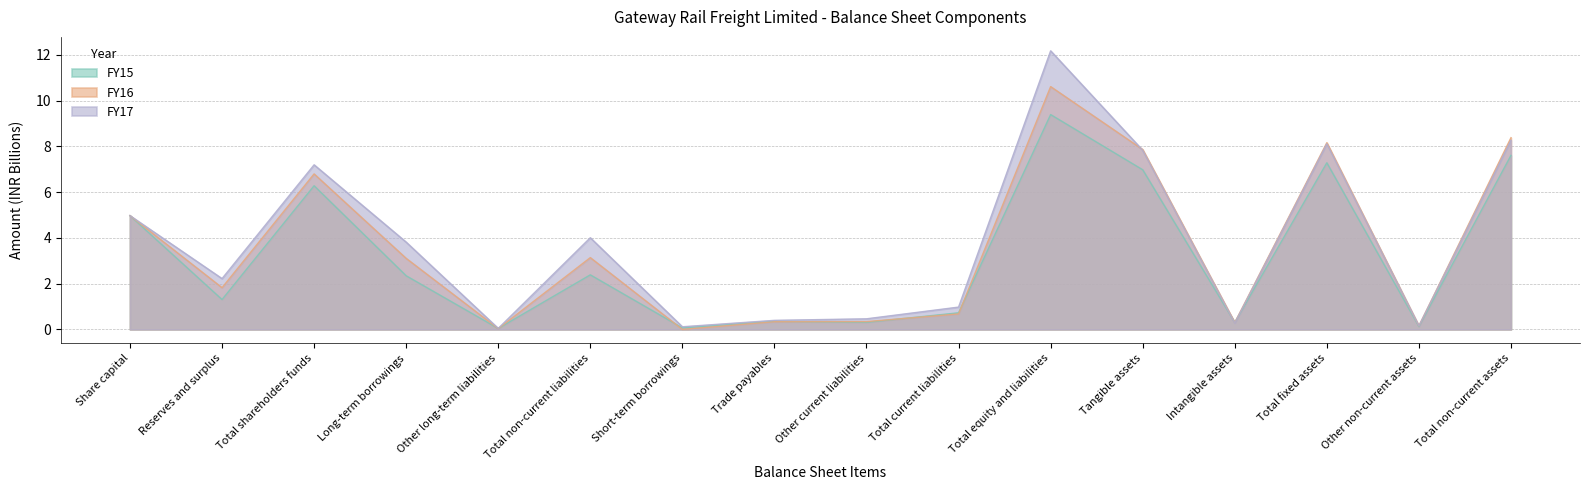

Which series changed the most between Total fixed assets and Total non-current assets?

FY15